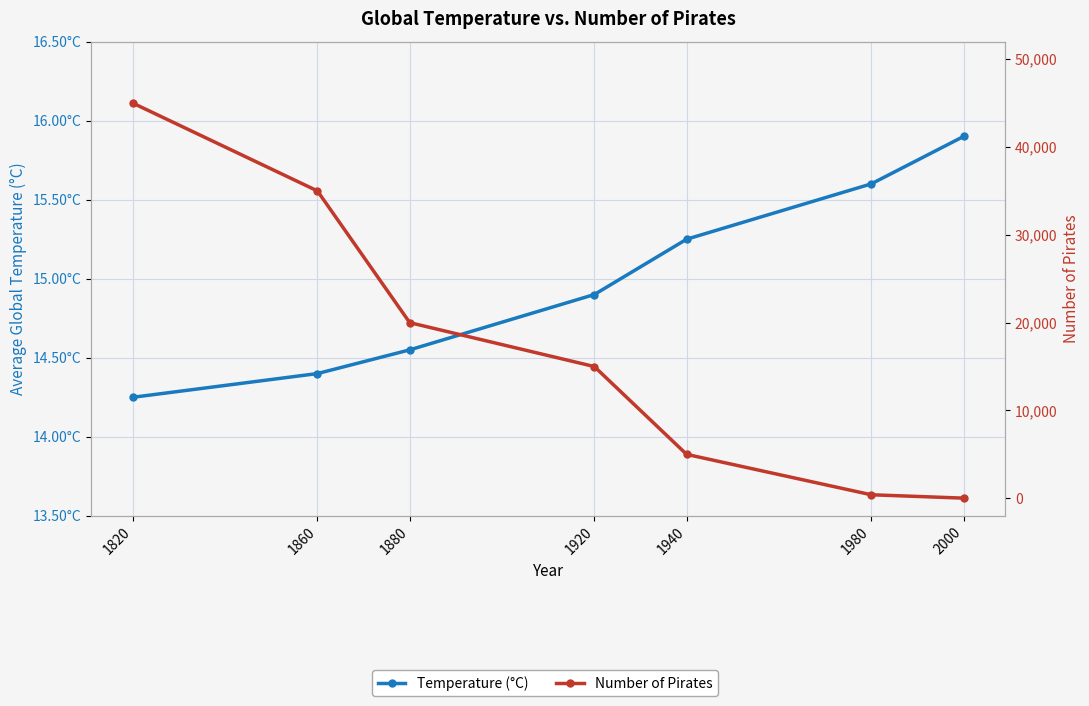

Reading left to right, transcribe all the data shown in this chart.

Temperature (°C): 14.2	14.4	14.6	14.9	15.2	15.6	15.9
Number of Pirates: 45000.0	35000.0	20000.0	15000.0	5000.0	400.0	17.0